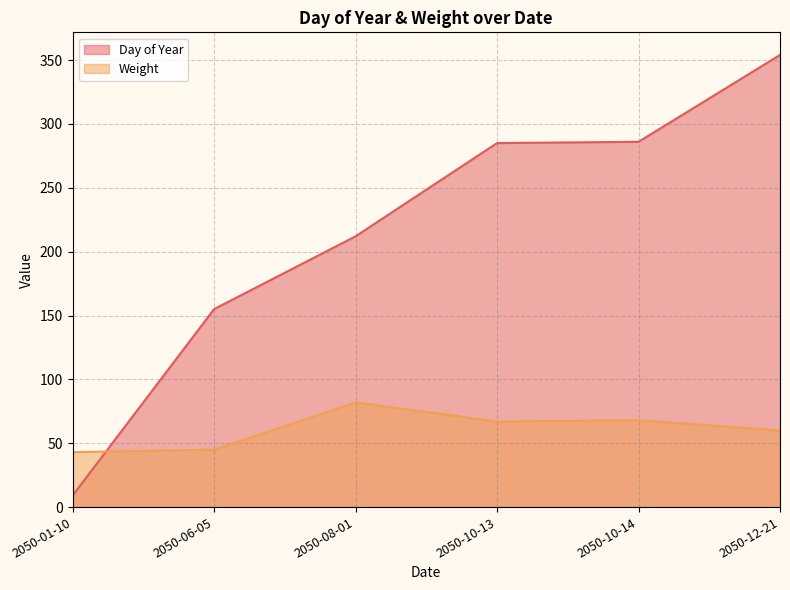

Rank the series at 2050-08-01 from lowest to highest value.

Weight, Day of Year